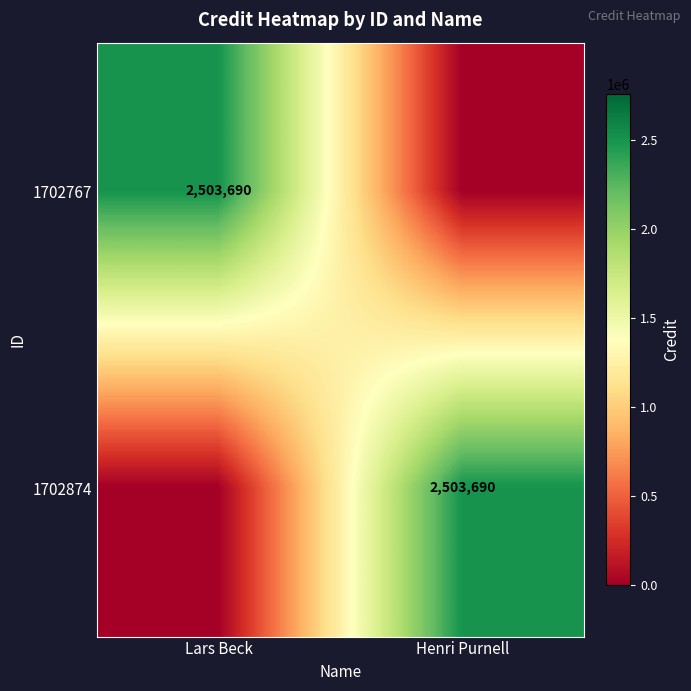

The value of 1702767 at Lars Beck is 2503690. True or false?

True